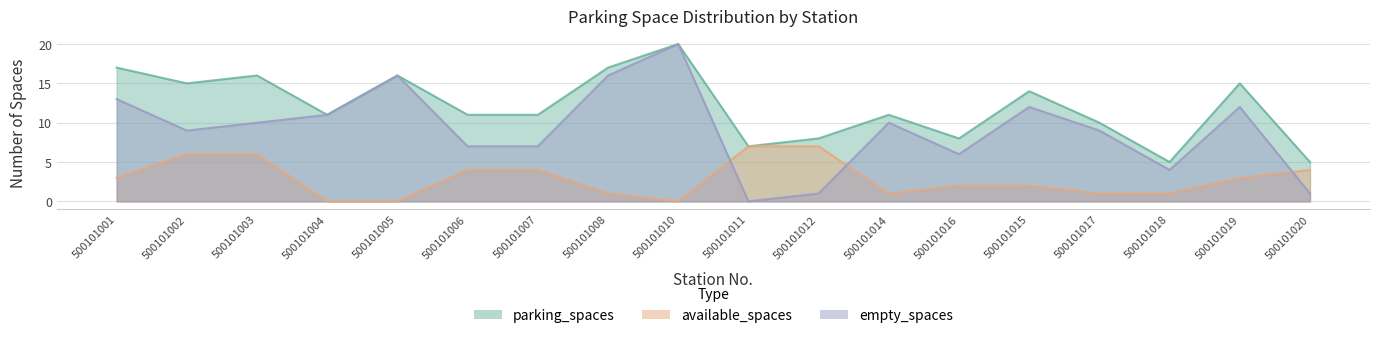

Which series has the widest spread of values?

empty_spaces